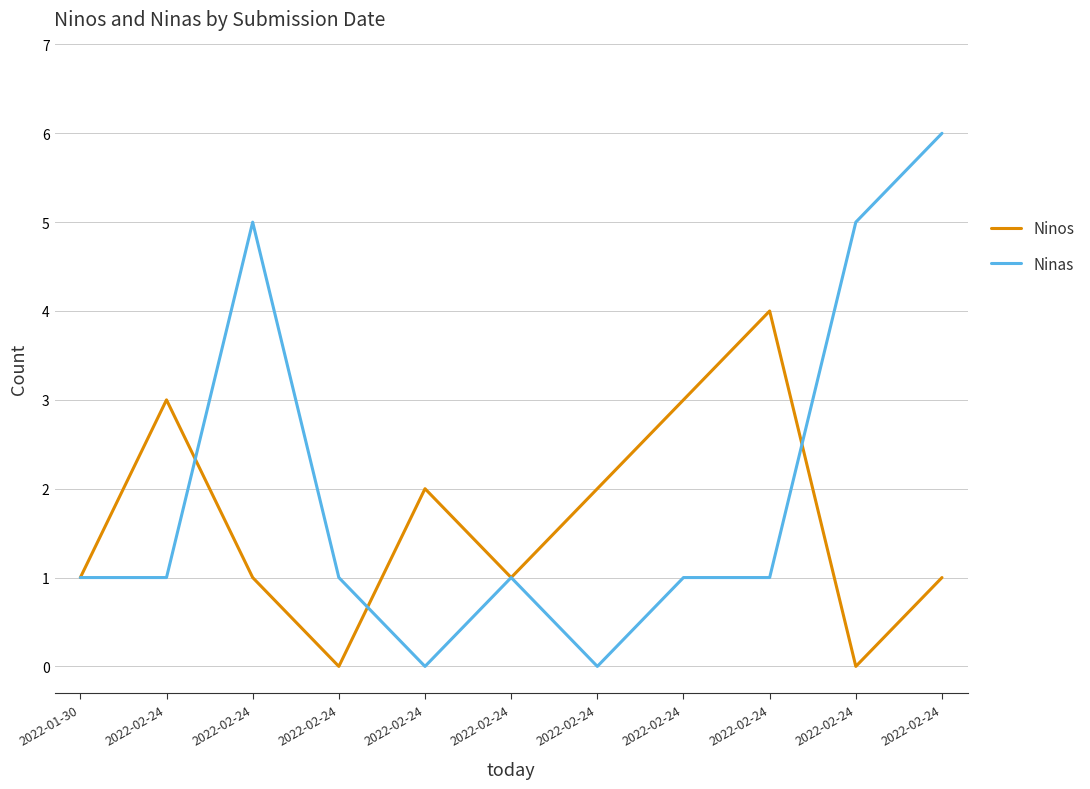

What is the value of the Ninas point at the 1st from the left?

1